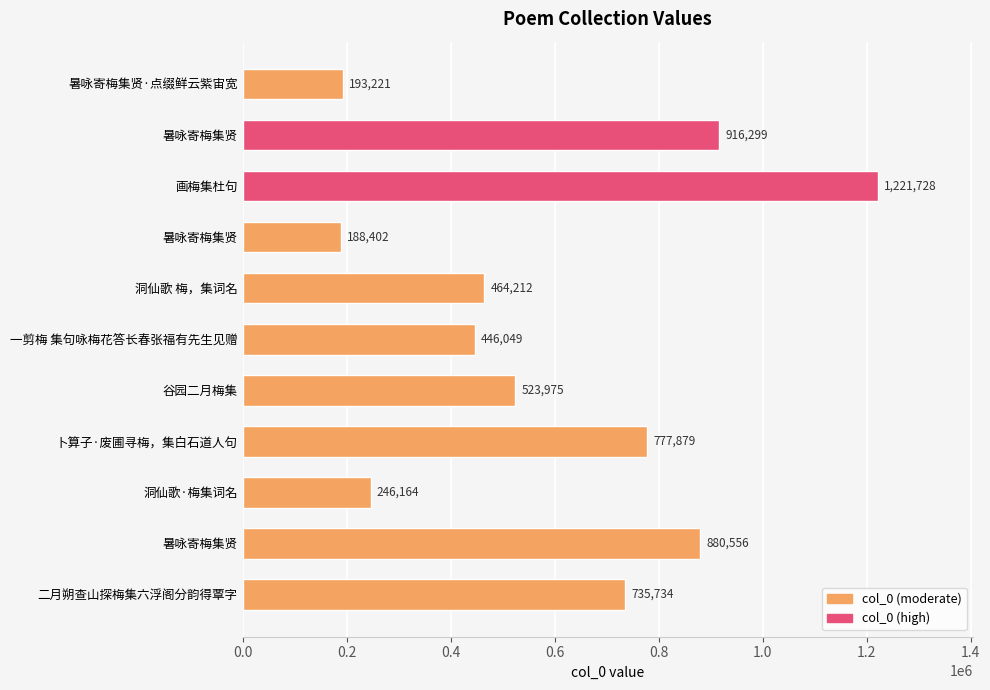

Does the chart contain any negative values?

No